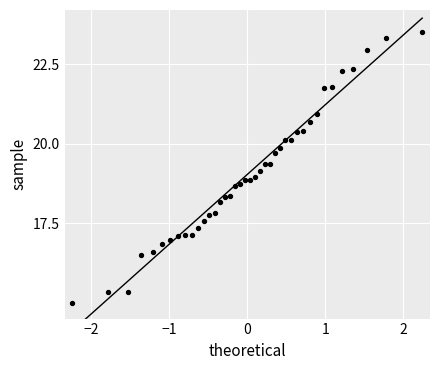

What is the range of X values (max minus min)?

4.5